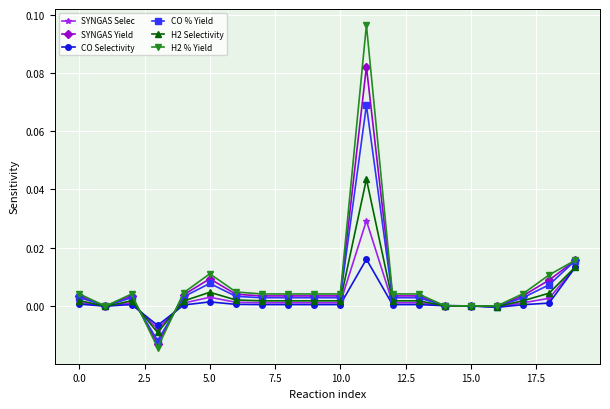

List the series in order of their peak value, lowest first.

CO Selectivity, SYNGAS Selec, H2 Selectivity, CO % Yield, SYNGAS Yield, H2 % Yield